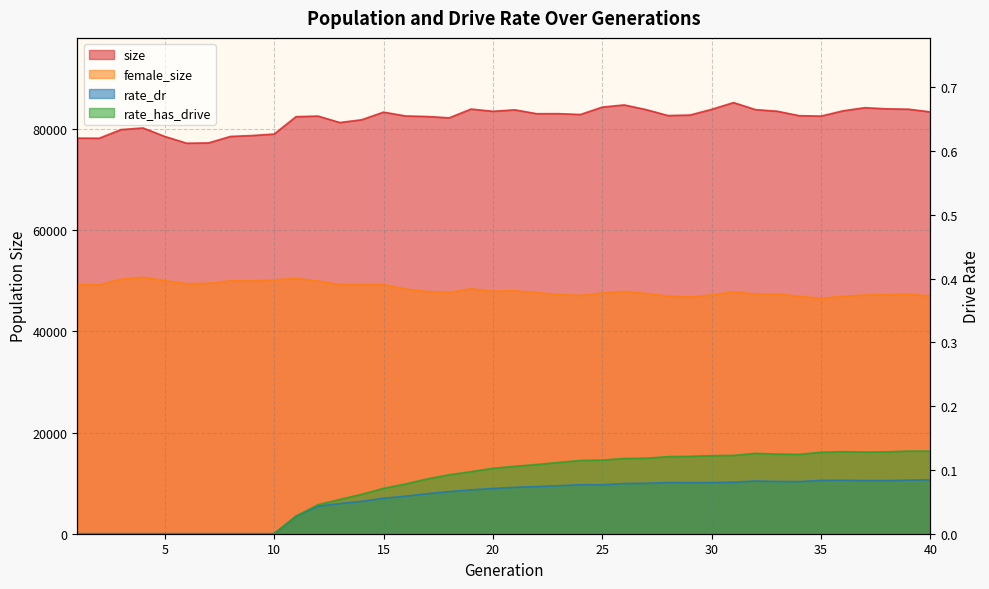

True or false: rate_has_drive and rate_dr cross at least once.

False